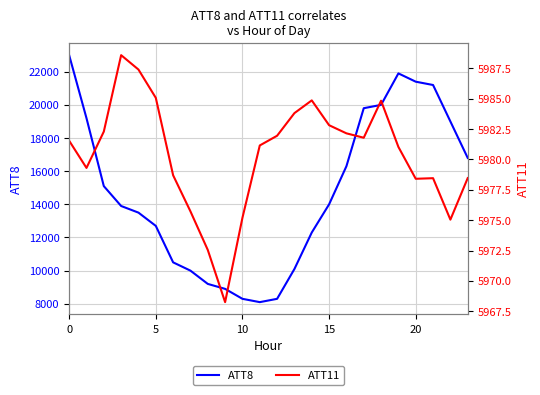

What value does the ATT8 series have at 10?

8300